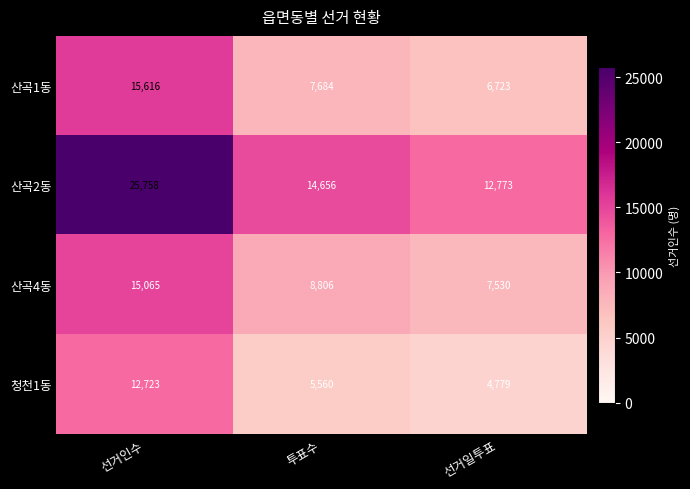

Where does the 산곡2동 series first go above 14656?

선거인수